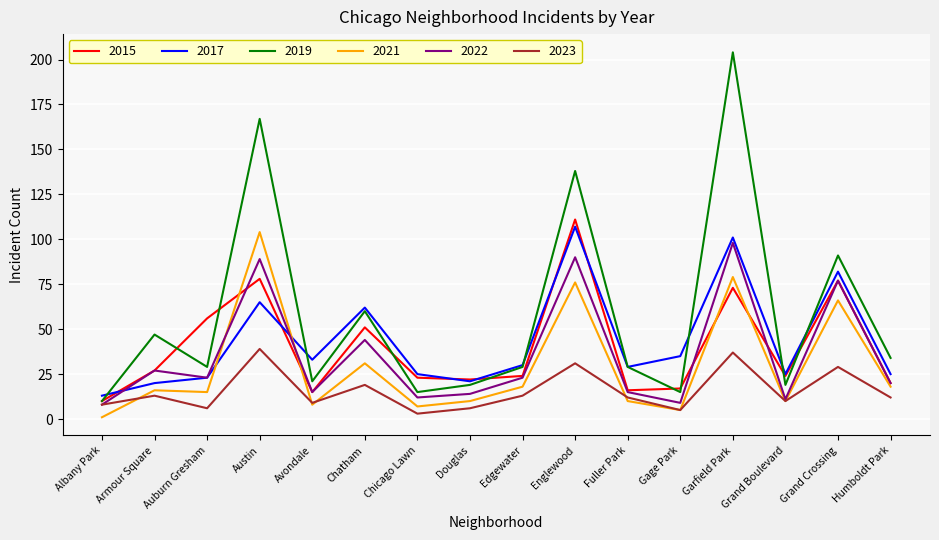

Which label corresponds to the smallest value in the chart?

Albany Park